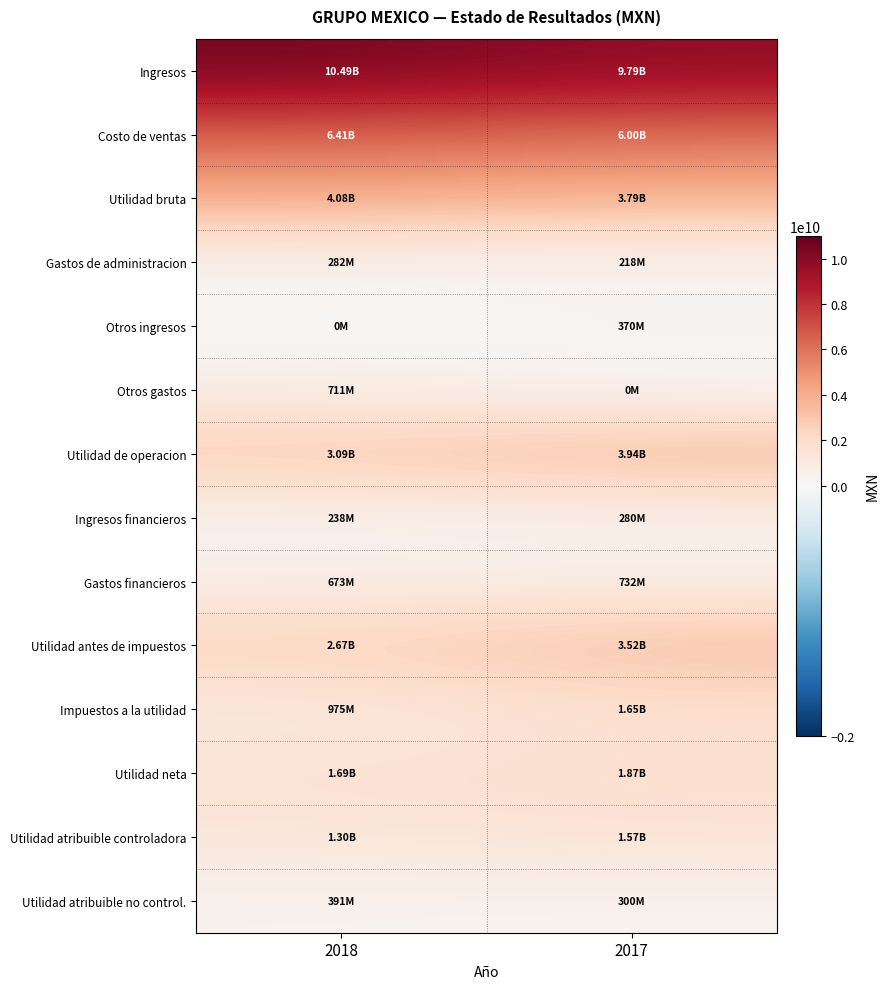

What is the difference between the highest and lowest values at 2018?

10494796000